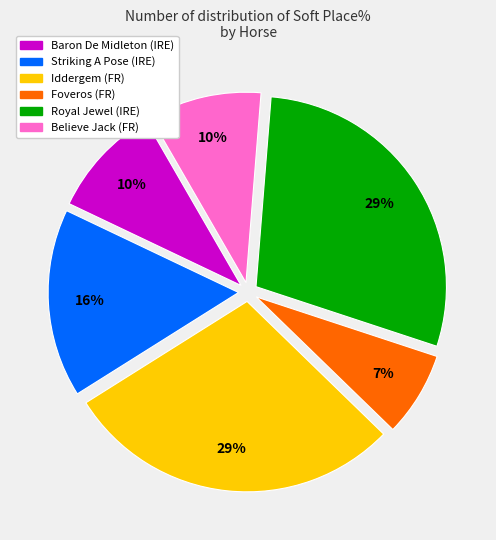

Is the sum of Royal Jewel (IRE) and Believe Jack (FR) greater than half?

No